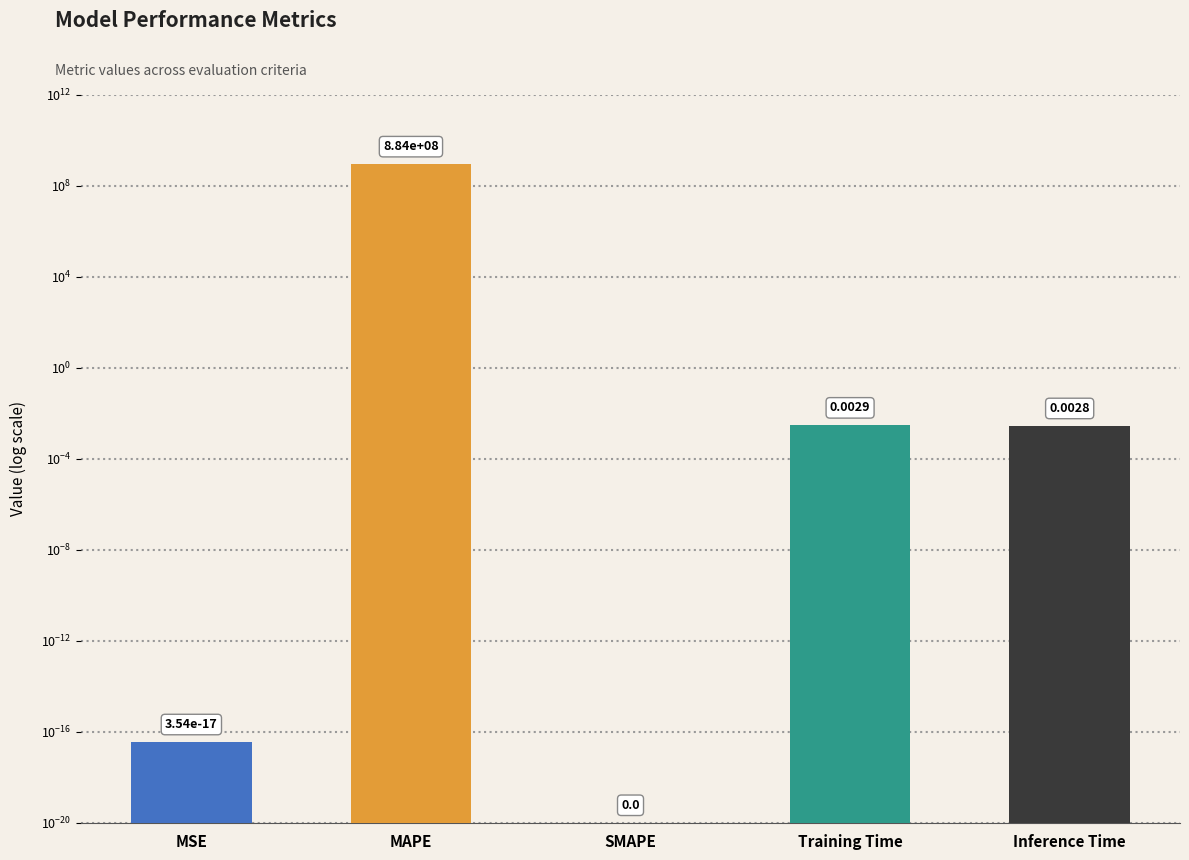

How many distinct data groups are displayed?

1